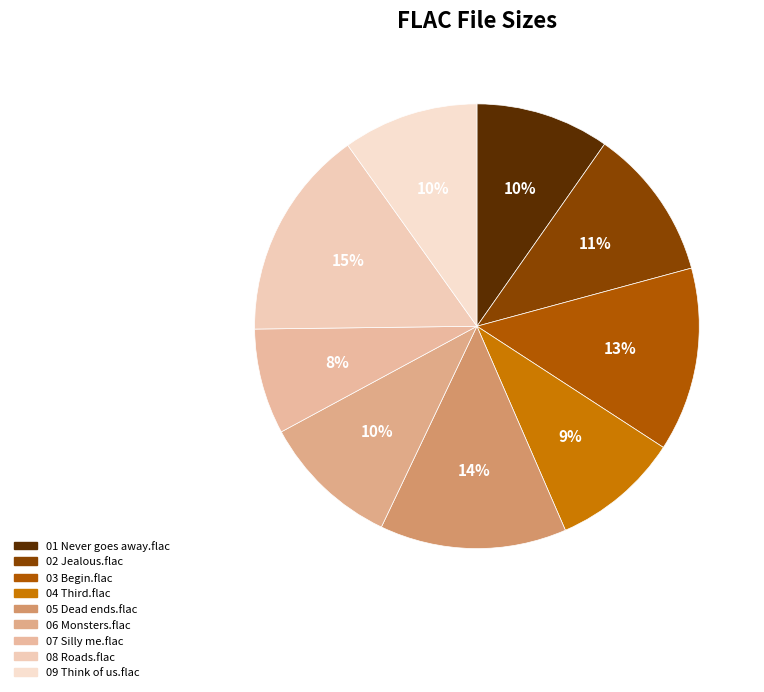

True or false: 07 Silly me.flac accounts for 8% of the total.

True